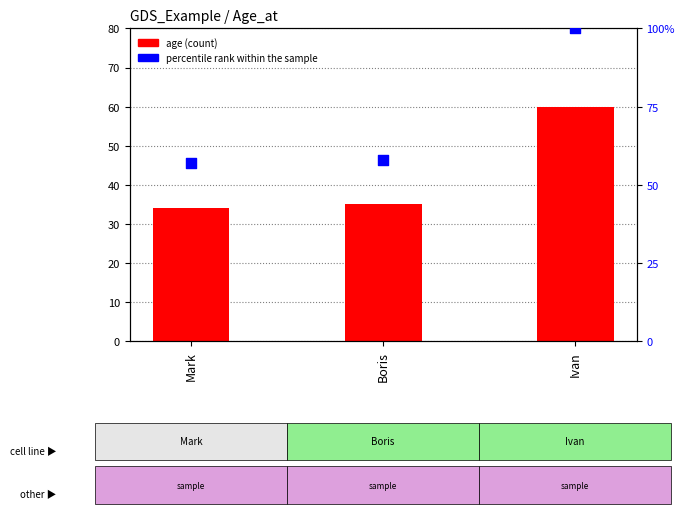

Which series has the largest Y range (max minus min)?

percentile rank within the sample